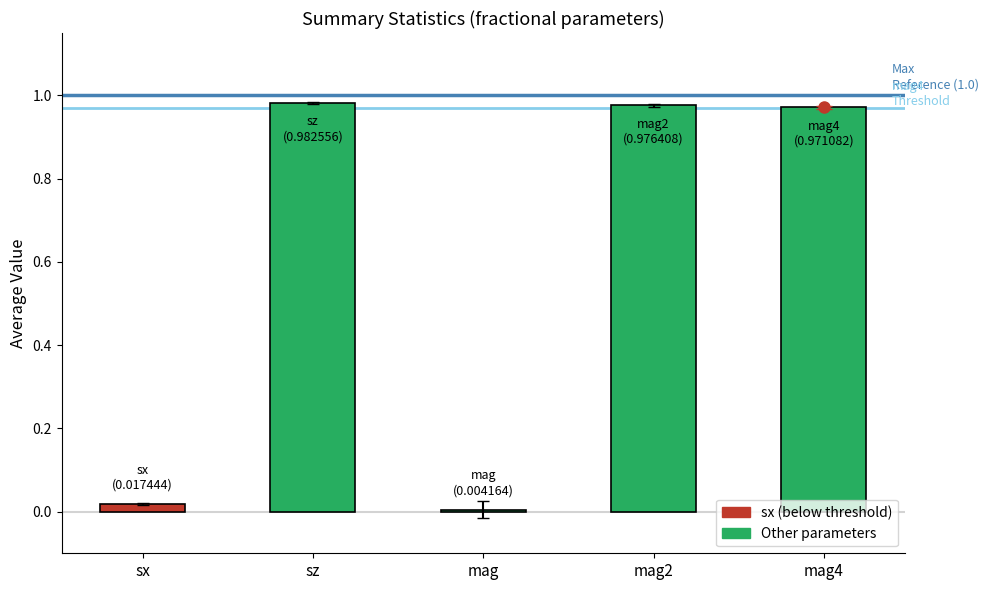

True or false: the data shows 0.4 at mag2.

False